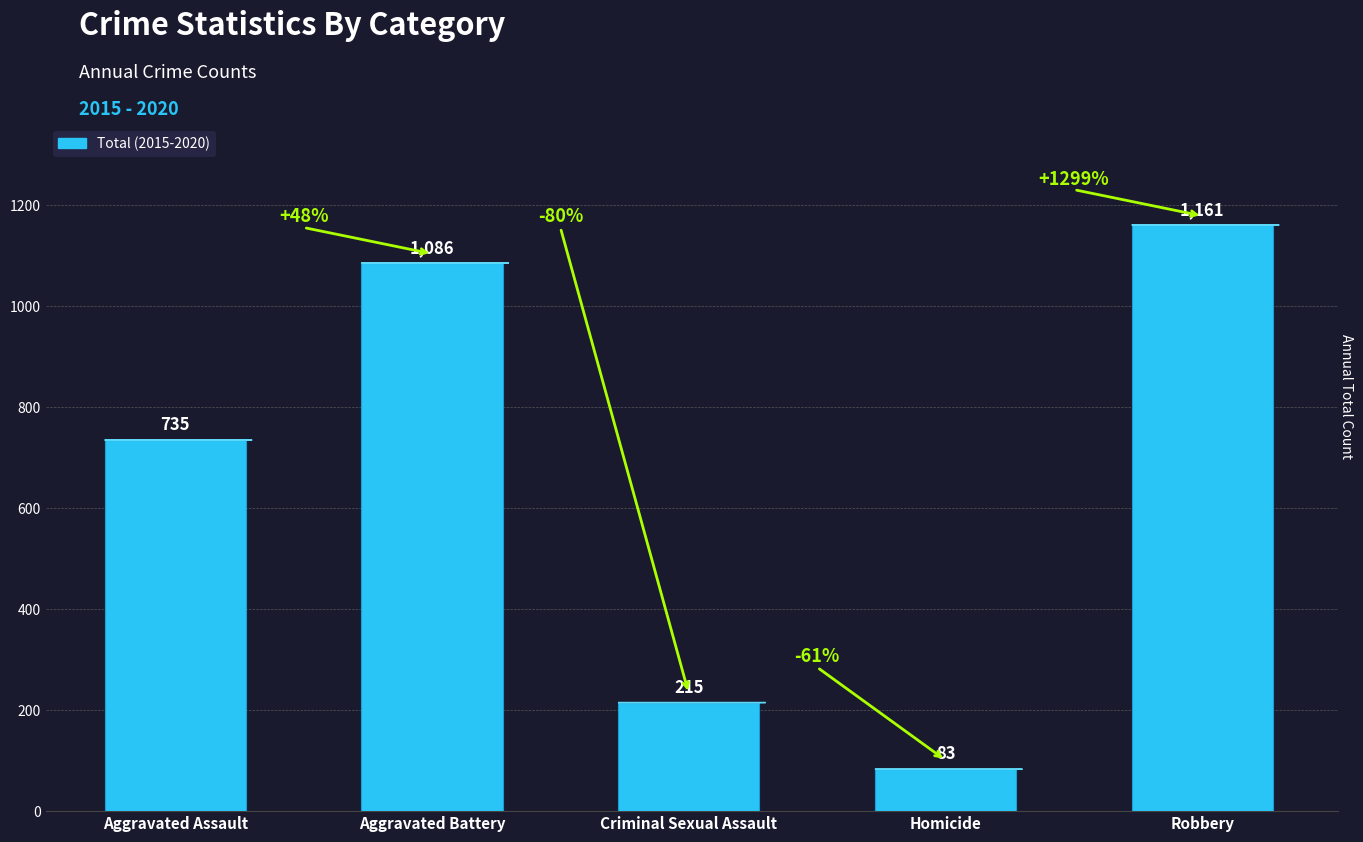

What is the difference between the values at Robbery and Criminal Sexual Assault?

946